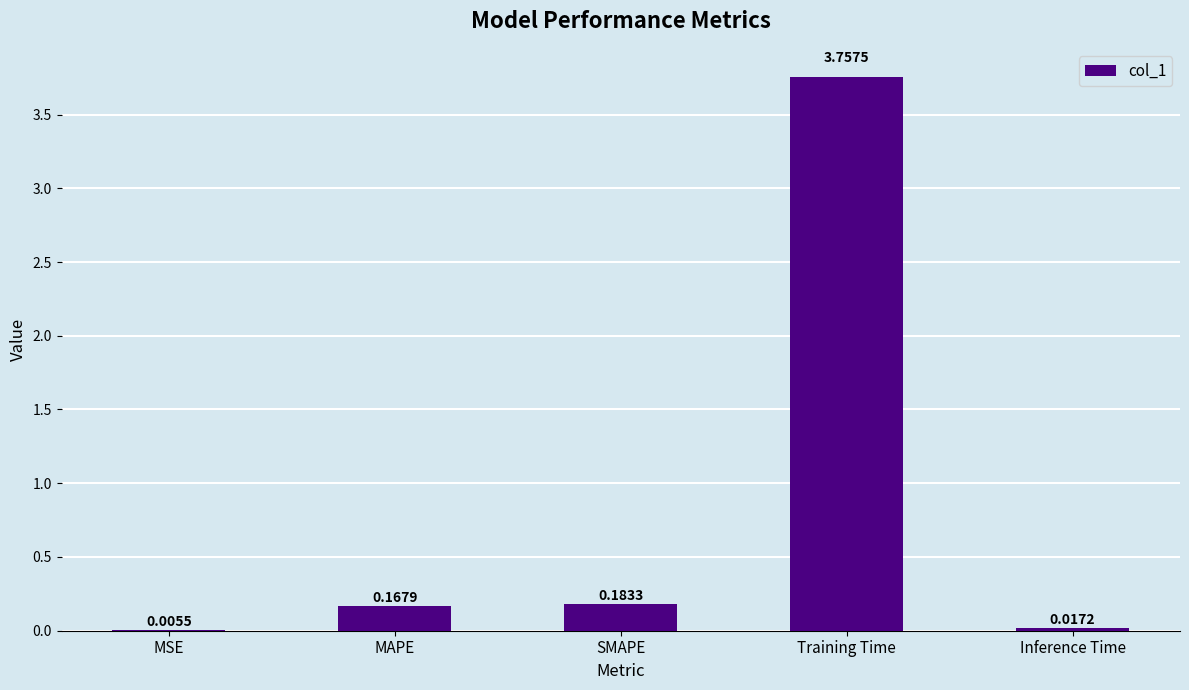

What is the sum of all values?

4.1